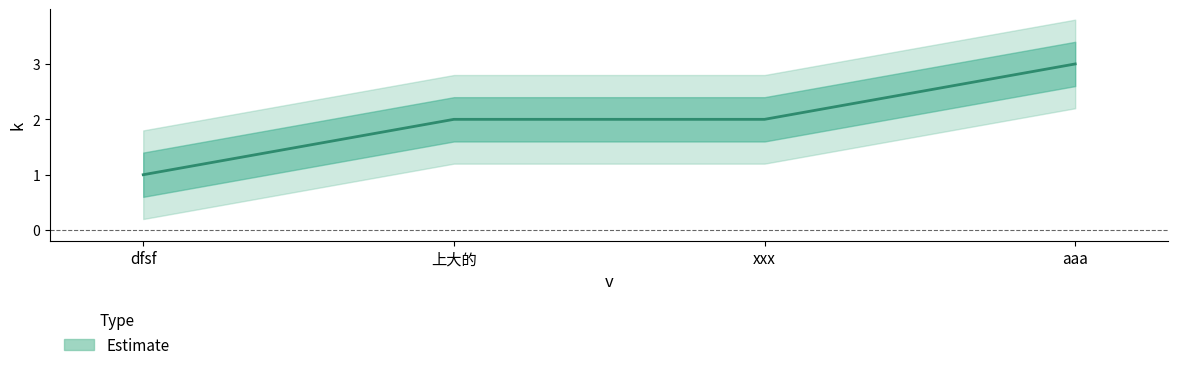

Where does the data first go above 2?

aaa